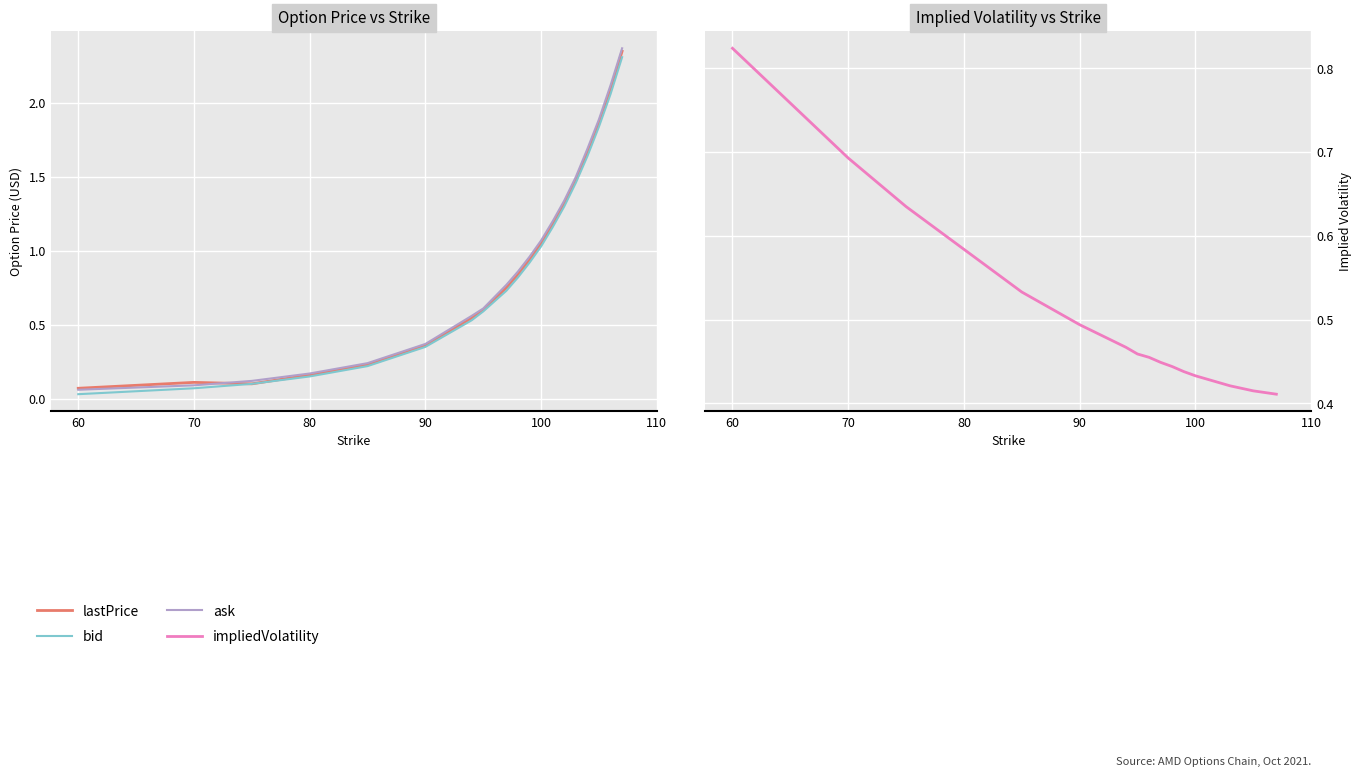

What is the maximum value for ask?

2.4